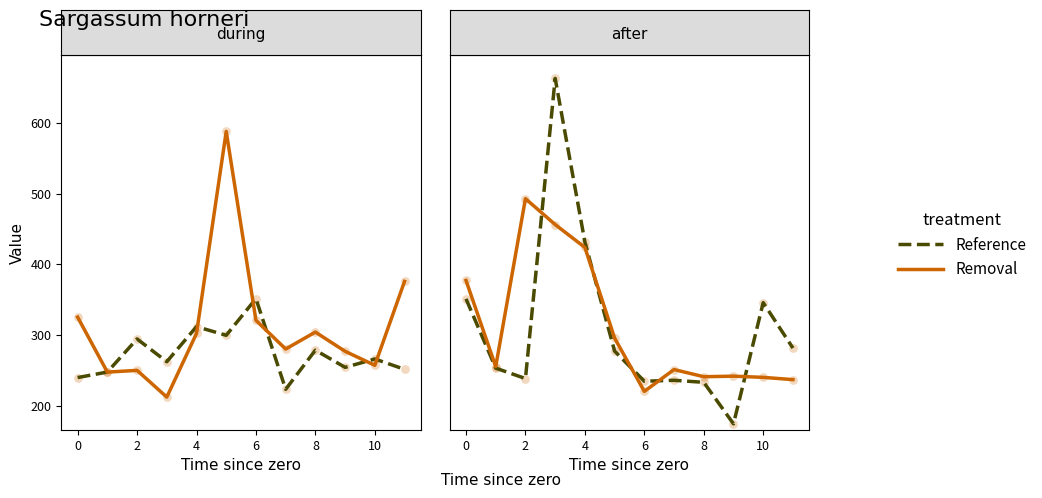

What are all the series names shown in the legend?

Reference, Removal